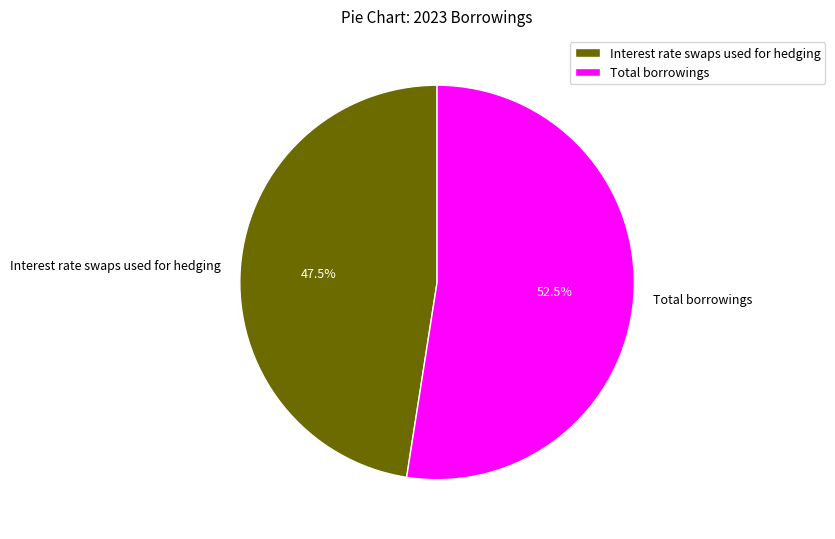

Which slice is the smallest?

Interest rate swaps used for hedging